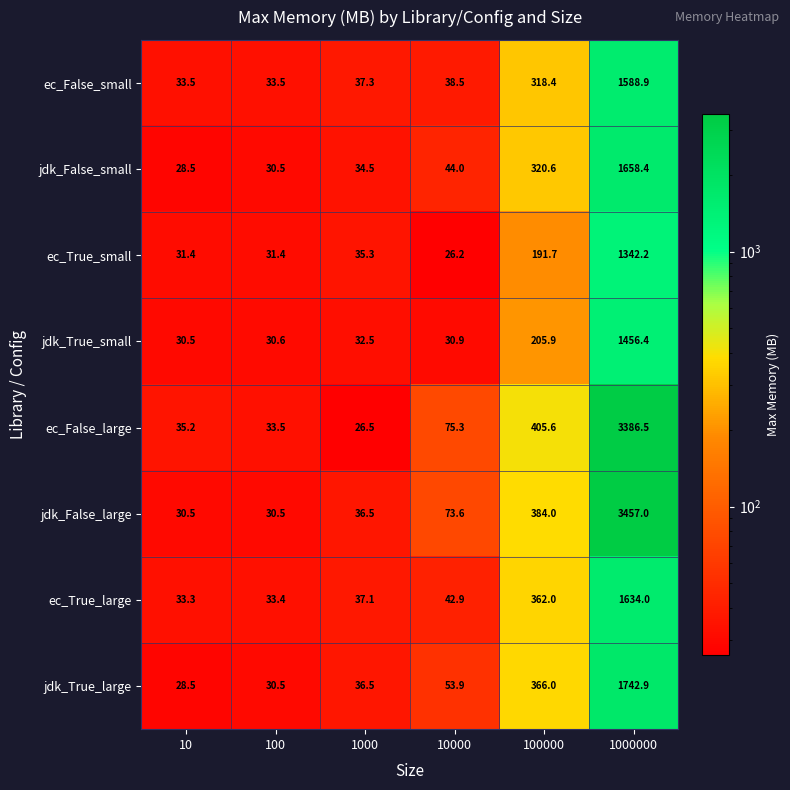

What is the maximum value for ec_True_small?

1342.2